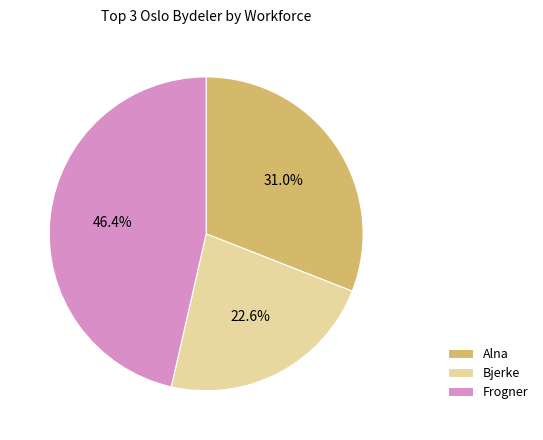

Combined, do Bjerke and Alna account for over 50%?

Yes